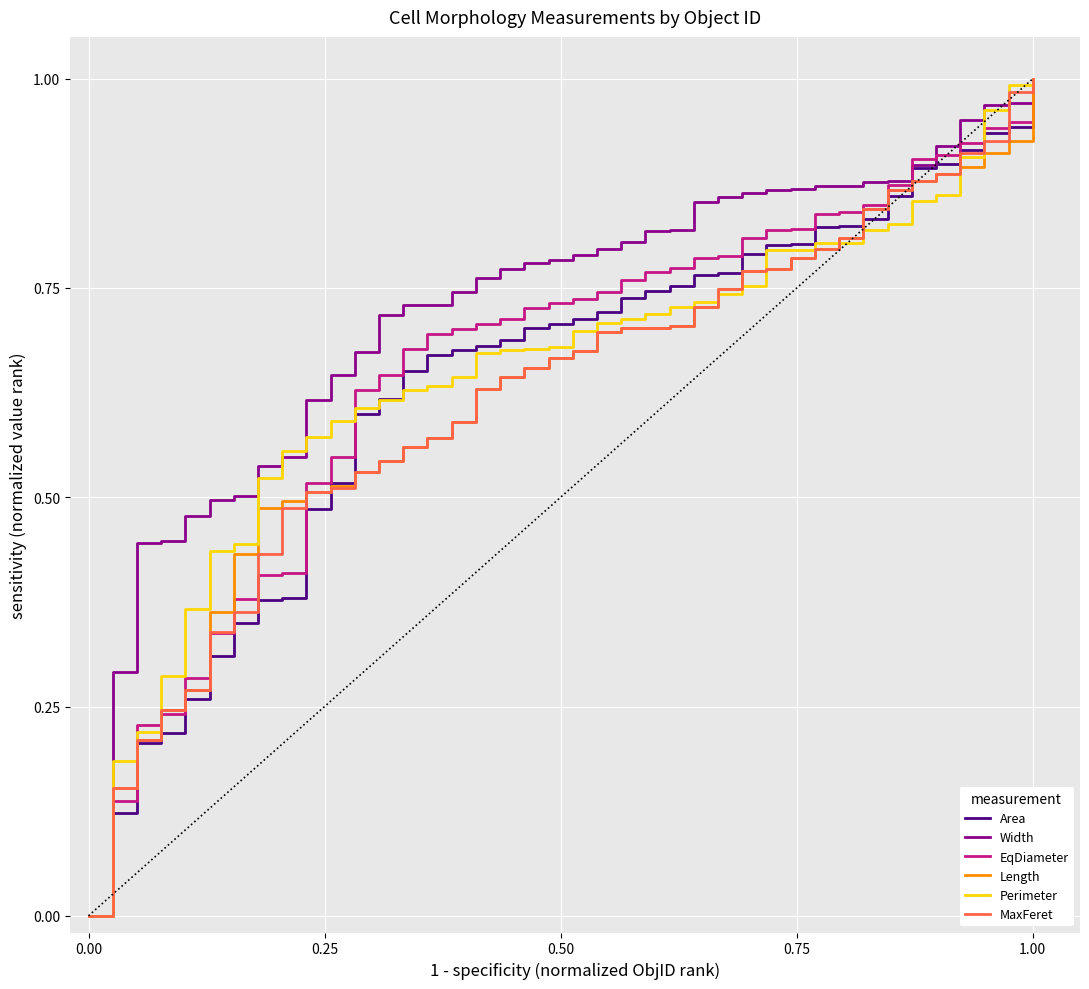

Which series has the largest total across all categories?

Width